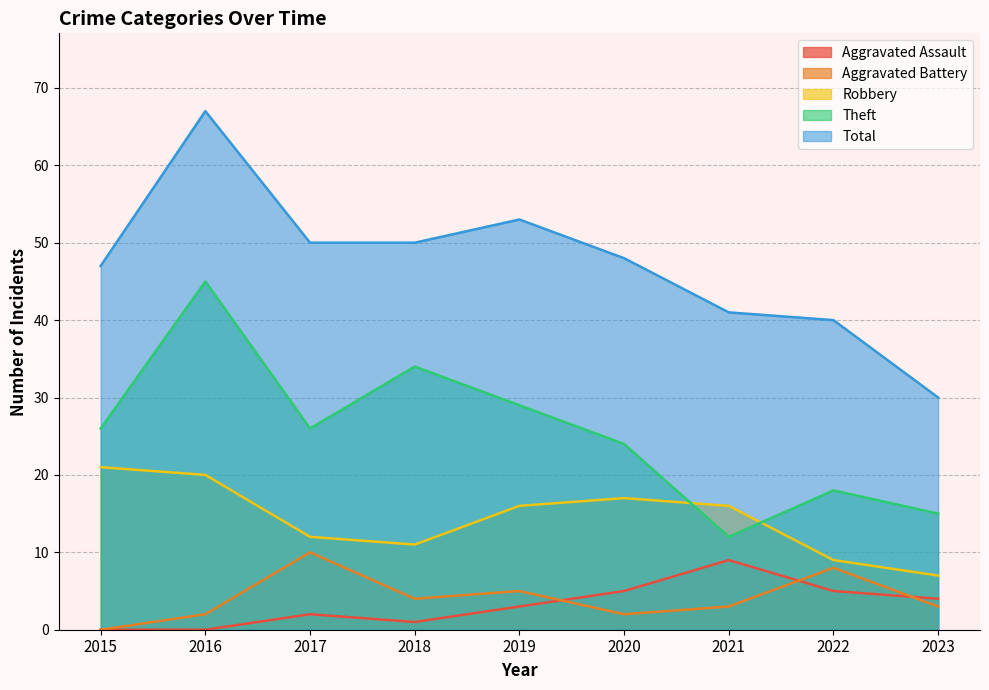

Reading left to right, extract all data points from this chart.

Aggravated Assault: 2015=0	2016=0	2017=2	2018=1	2019=3	2020=5	2021=9	2022=5	2023=4
Aggravated Battery: 2015=0	2016=2	2017=10	2018=4	2019=5	2020=2	2021=3	2022=8	2023=3
Robbery: 2015=21	2016=20	2017=12	2018=11	2019=16	2020=17	2021=16	2022=9	2023=7
Theft: 2015=26	2016=45	2017=26	2018=34	2019=29	2020=24	2021=12	2022=18	2023=15
Total: 2015=47	2016=67	2017=50	2018=50	2019=53	2020=48	2021=41	2022=40	2023=30